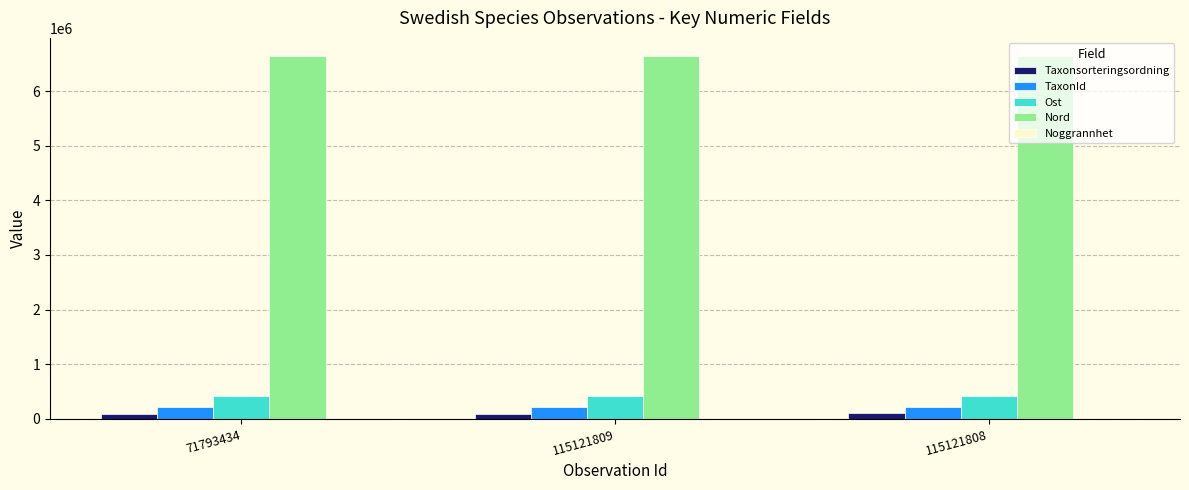

Is the value of Ost at 115121808 greater than the value of TaxonId at 115121809?

Yes